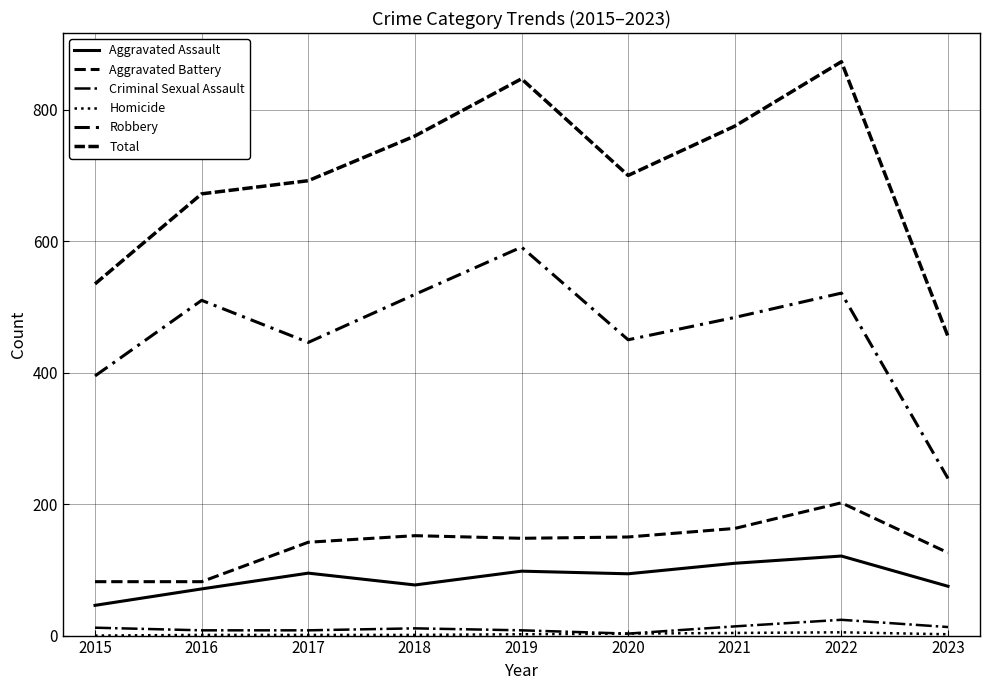

Does the chart display data point markers on the line(s)?

No